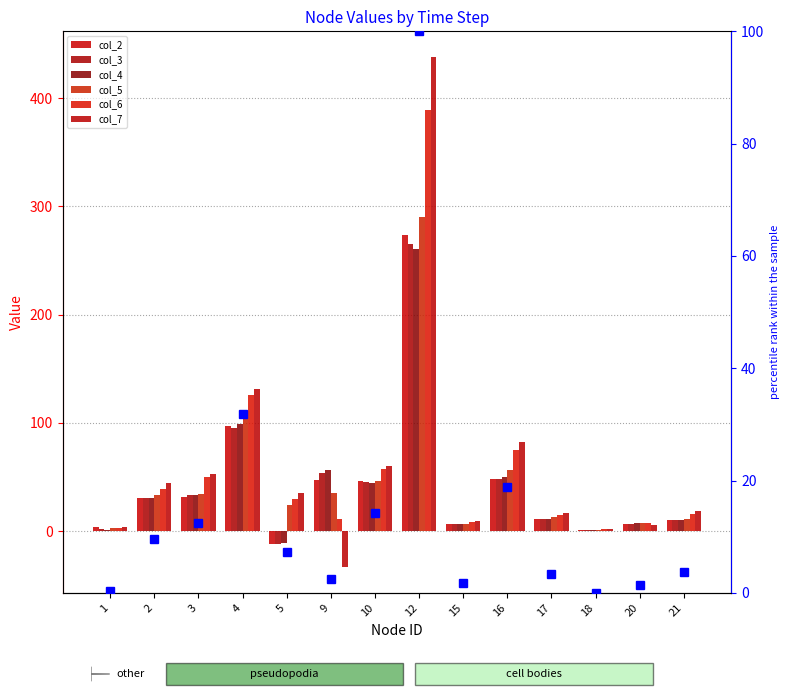

Does the chart contain stacked bars?

No